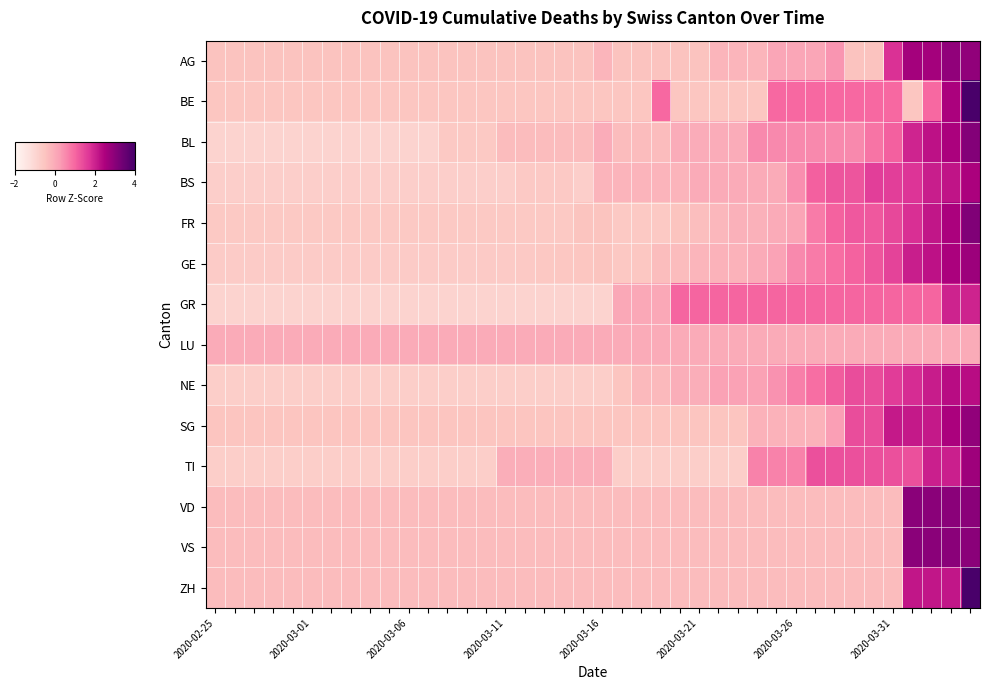

How many series are shown in this chart?

14